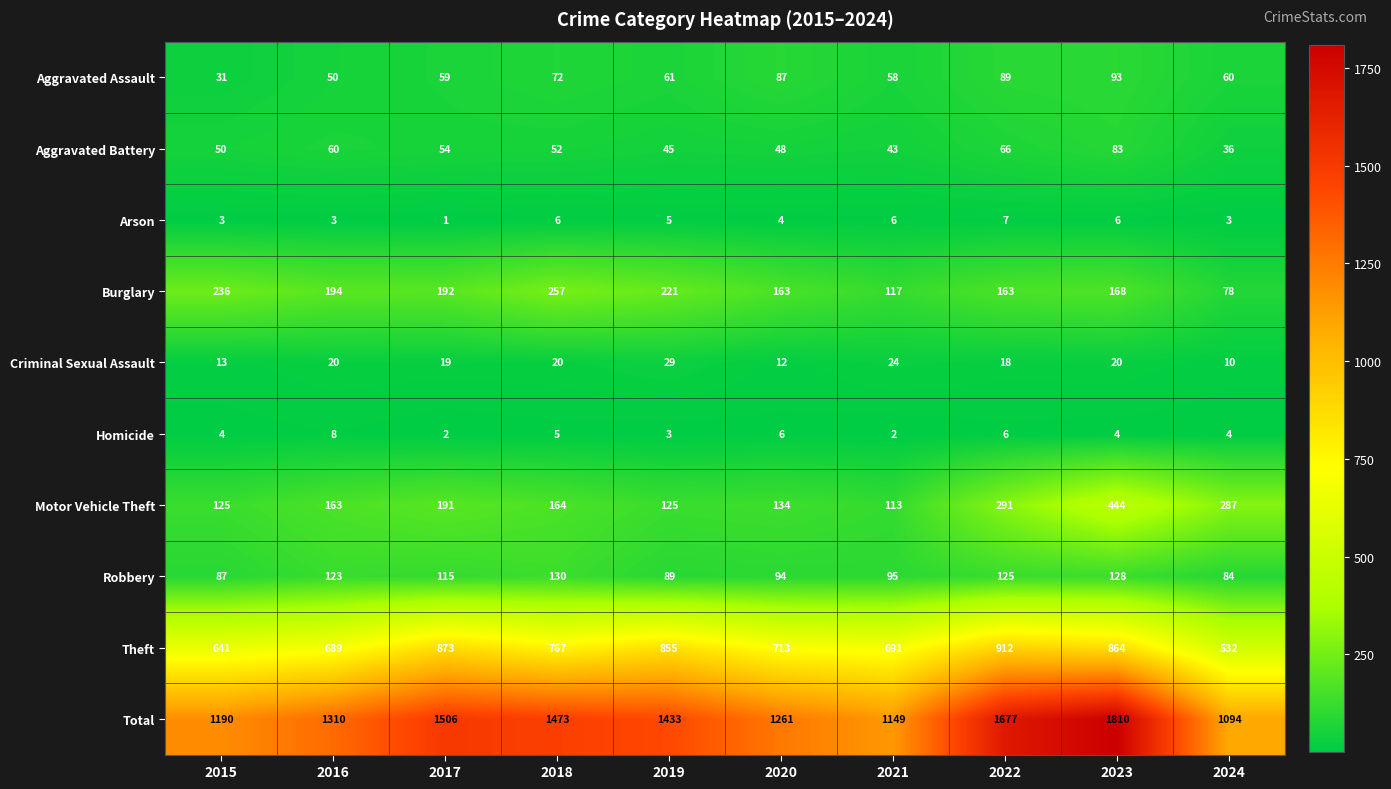

The Aggravated Assault series shows 70 at 2016. True or false?

False